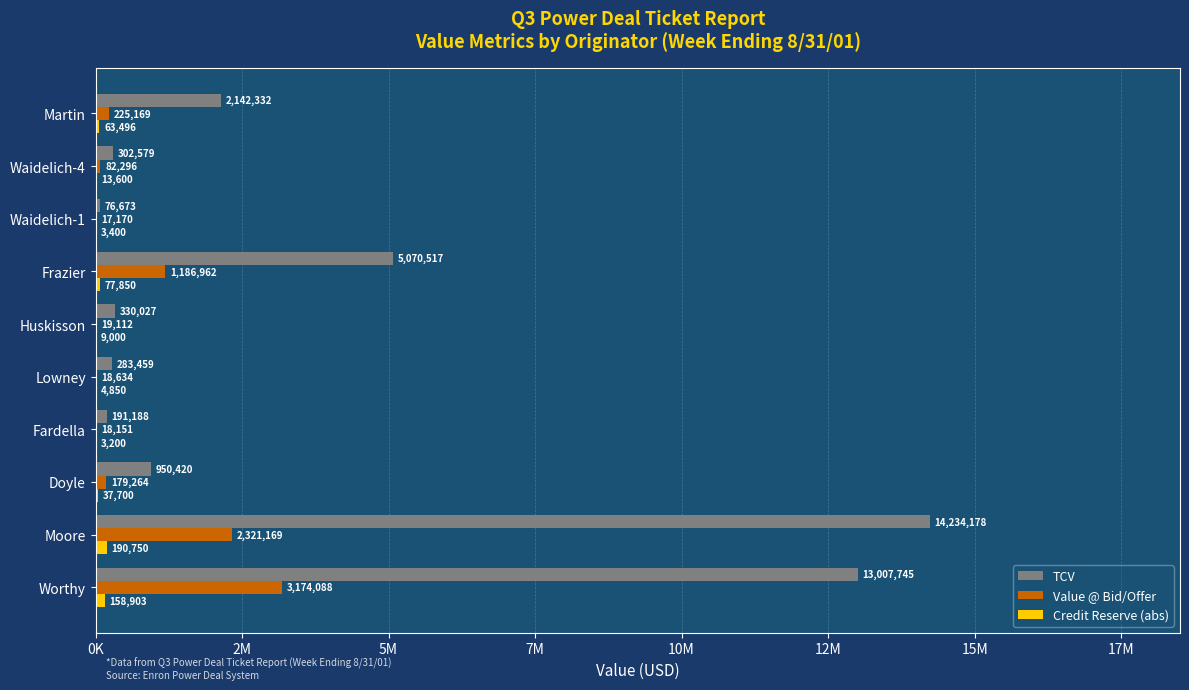

What are all the series names shown in the legend?

TCV, Value @ Bid/Offer, Credit Reserve (abs)